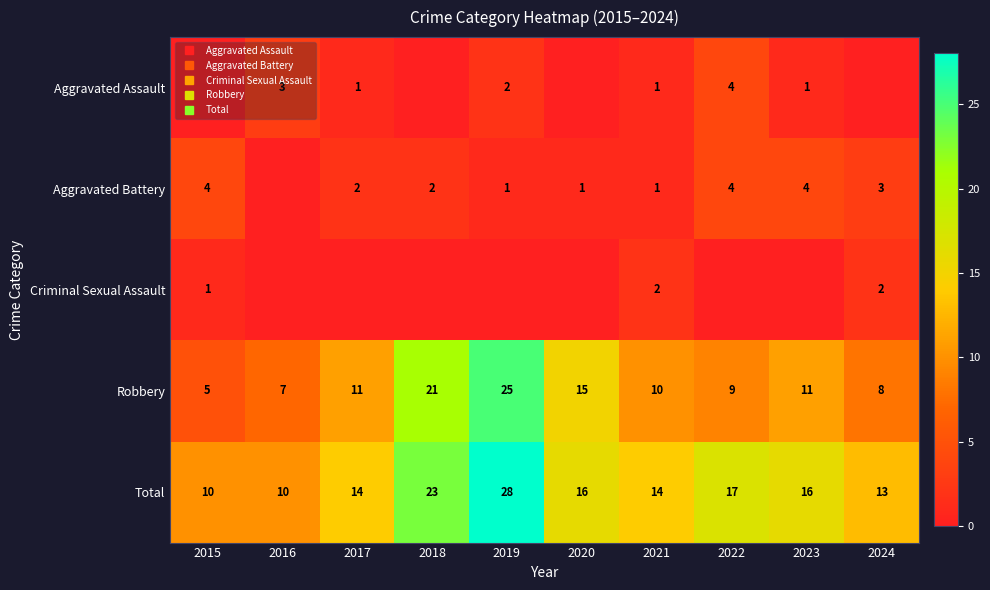

What is the spread (max minus min) of values at 2023?

16